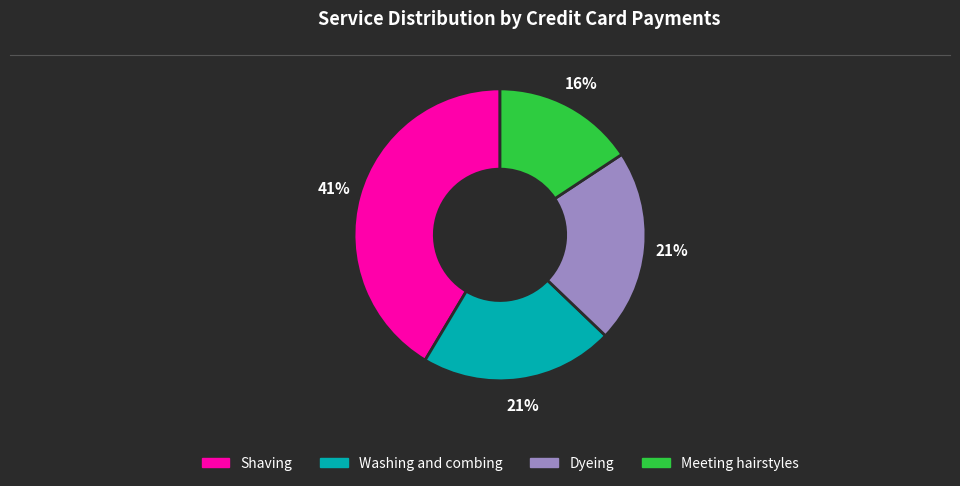

Do Shaving and Meeting hairstyles together represent more than half of the pie?

Yes